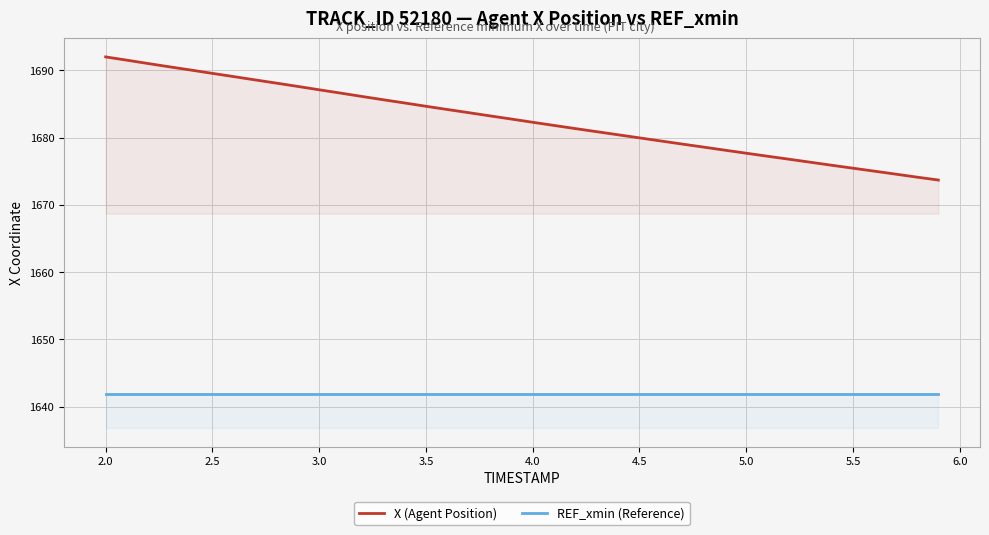

Which series has the largest total across all categories?

X (Agent Position)